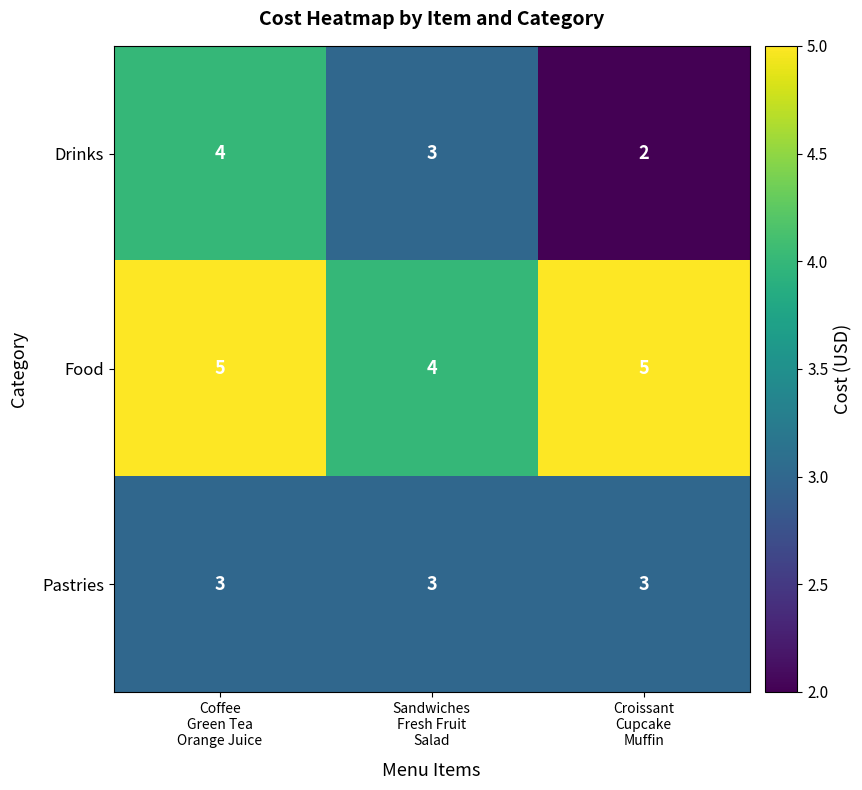

At how many categories does at least one series exceed 3?

3